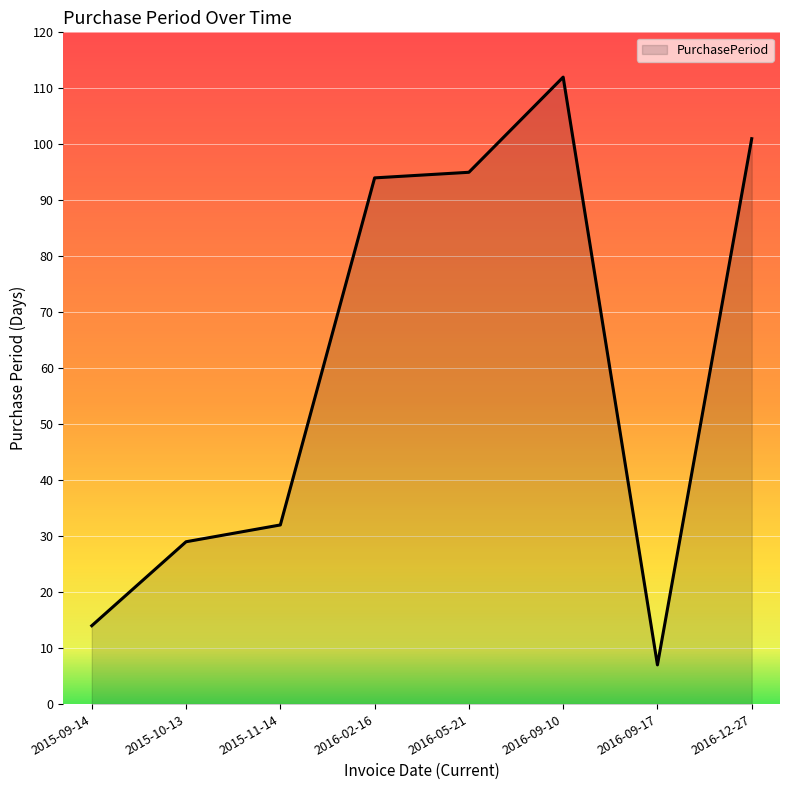

Which category has the highest value across all series?

2016-09-10